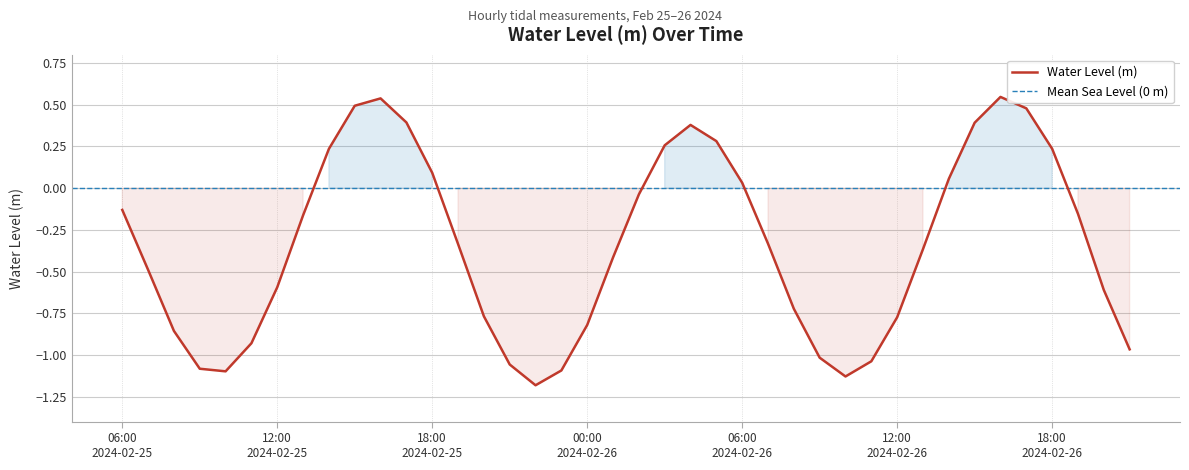

Is it true that the value at 2024-02-26 04:00 is 0.4?

True